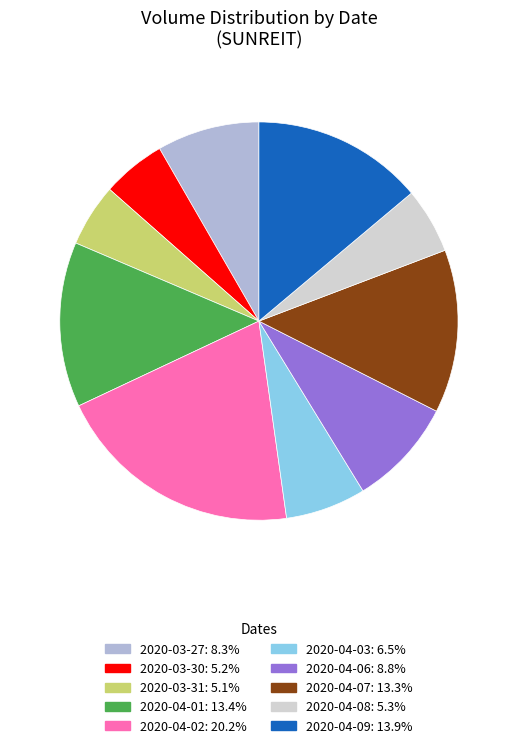

The 2020-04-08 slice represents 5% of the pie. True or false?

True